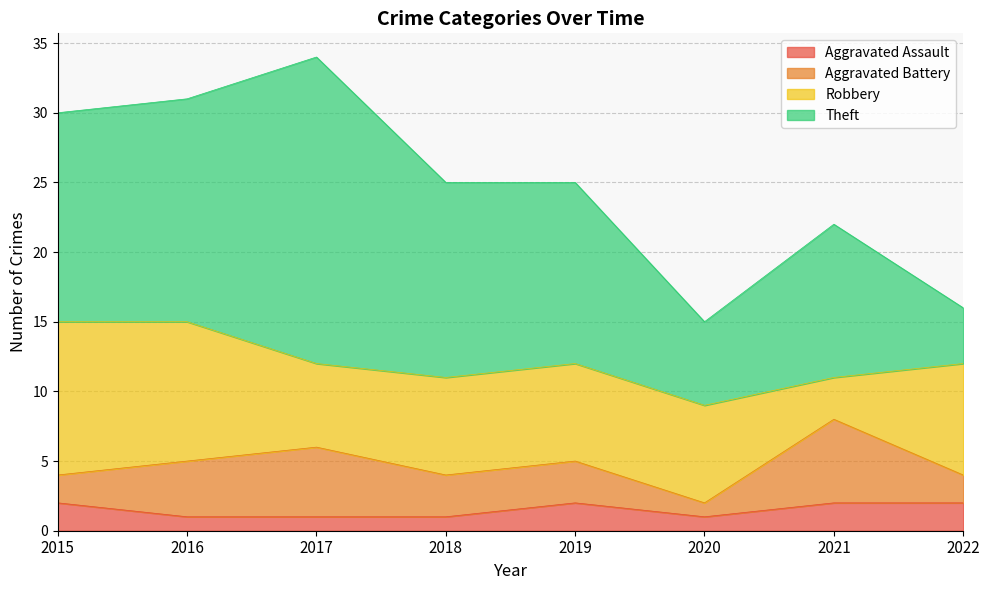

Reading left to right, transcribe all the data shown in this chart.

Aggravated Assault: 2	1	1	1	2	1	2	2
Aggravated Battery: 2	4	5	3	3	1	6	2
Robbery: 11	10	6	7	7	7	3	8
Theft: 15	16	22	14	13	6	11	4